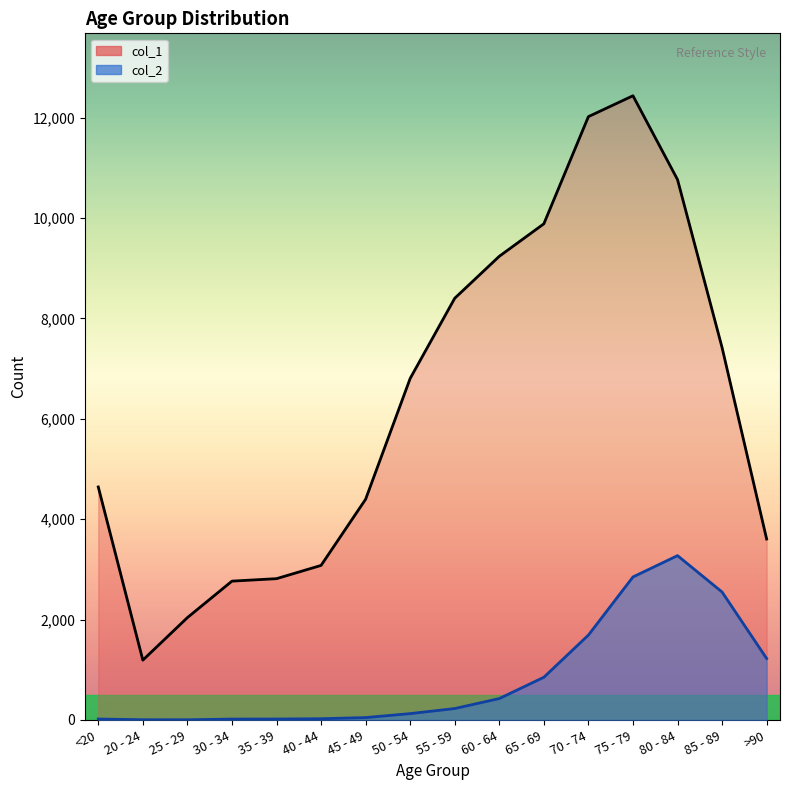

True or false: col_1 and col_2 cross at least once.

False